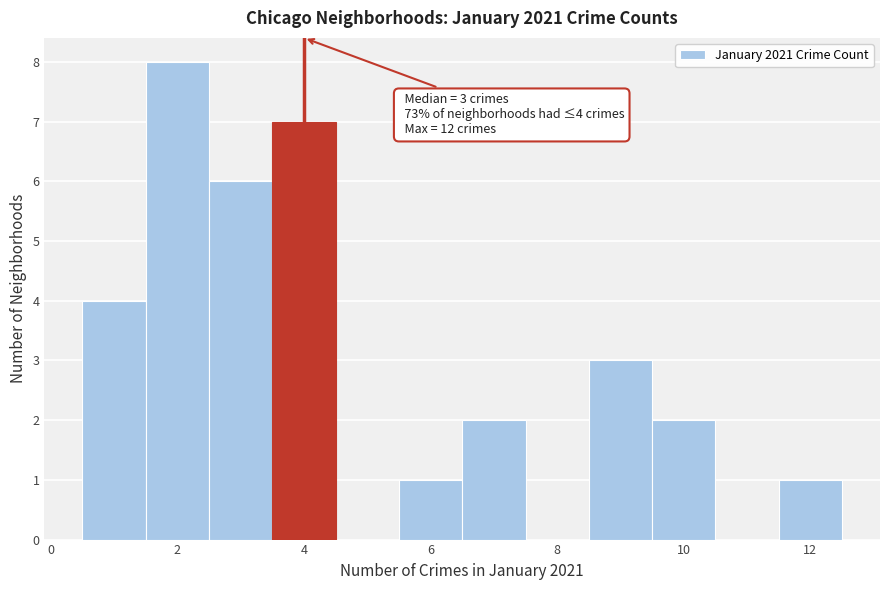

Which range on the x-axis has the tallest bar?

1.5 to 2.5